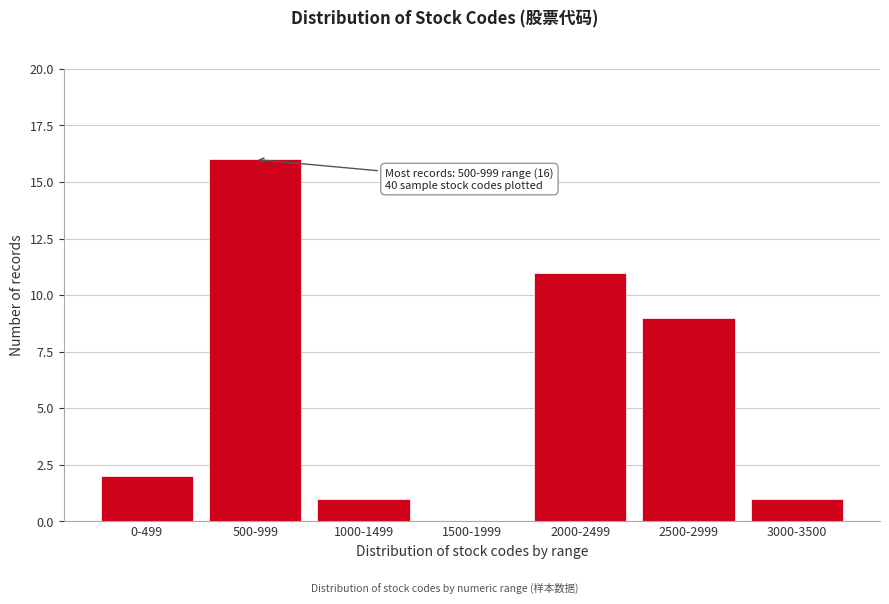

Reading left to right, transcribe all the data shown in this chart.

0-499=2	500-999=16	1000-1499=1	1500-1999=0	2000-2499=11	2500-2999=9	3000-3500=1